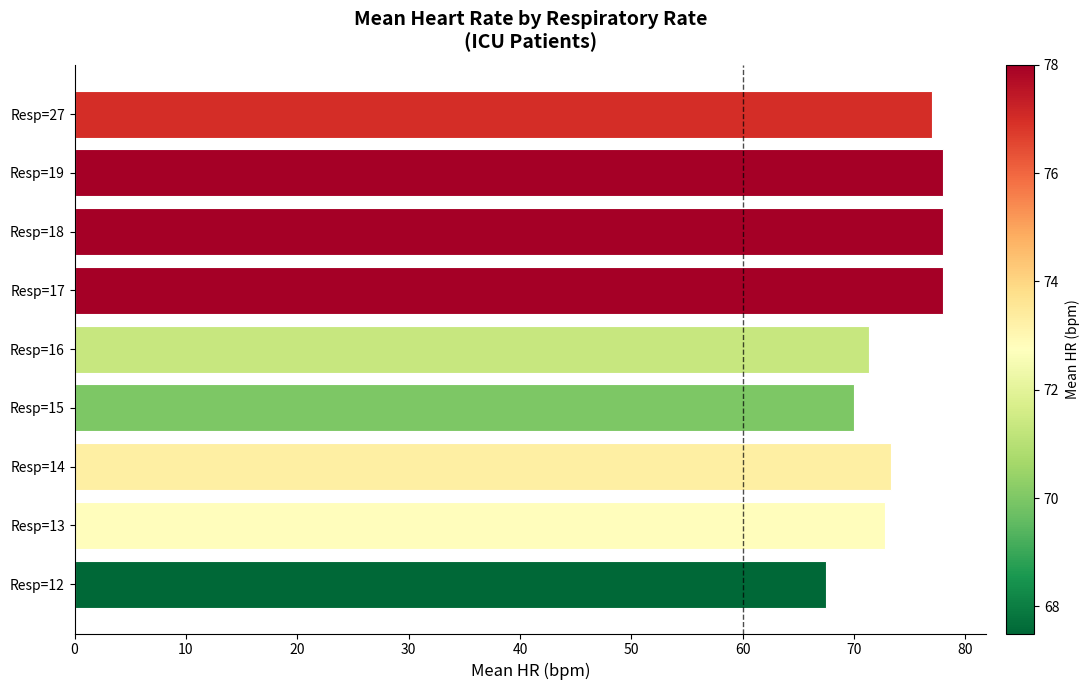

The value at Resp=18 is 78.0. True or false?

True